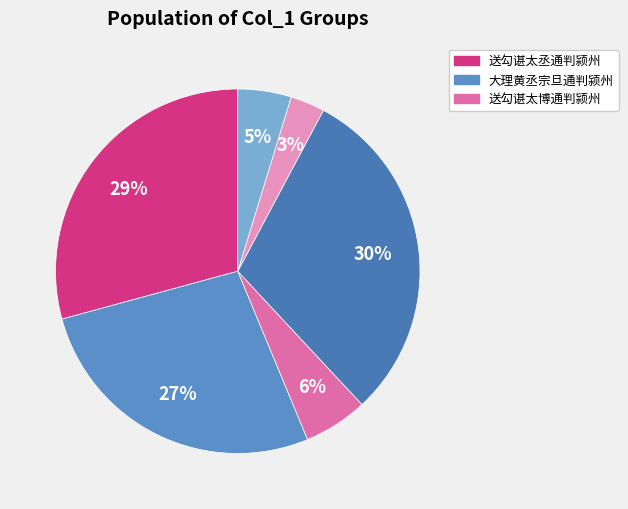

How many segments does this pie chart have?

6